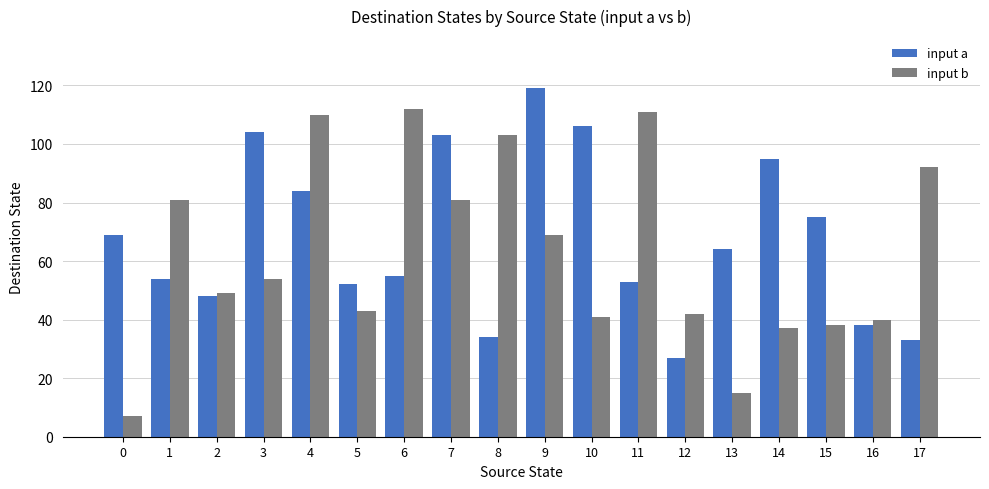

The input b series shows 157 at 8. True or false?

False